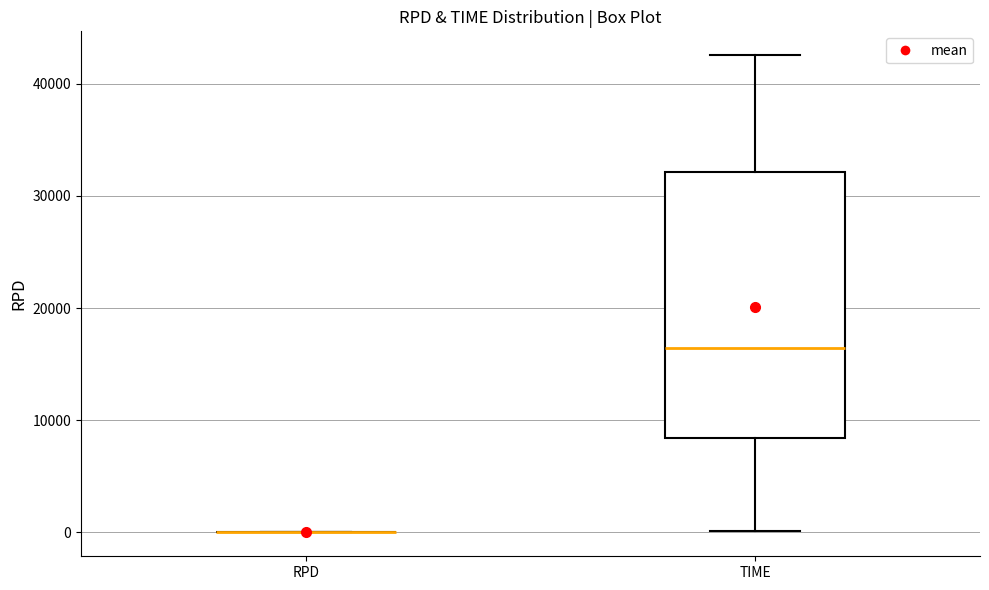

Which box is the tallest, from its lower edge to its upper edge?

TIME